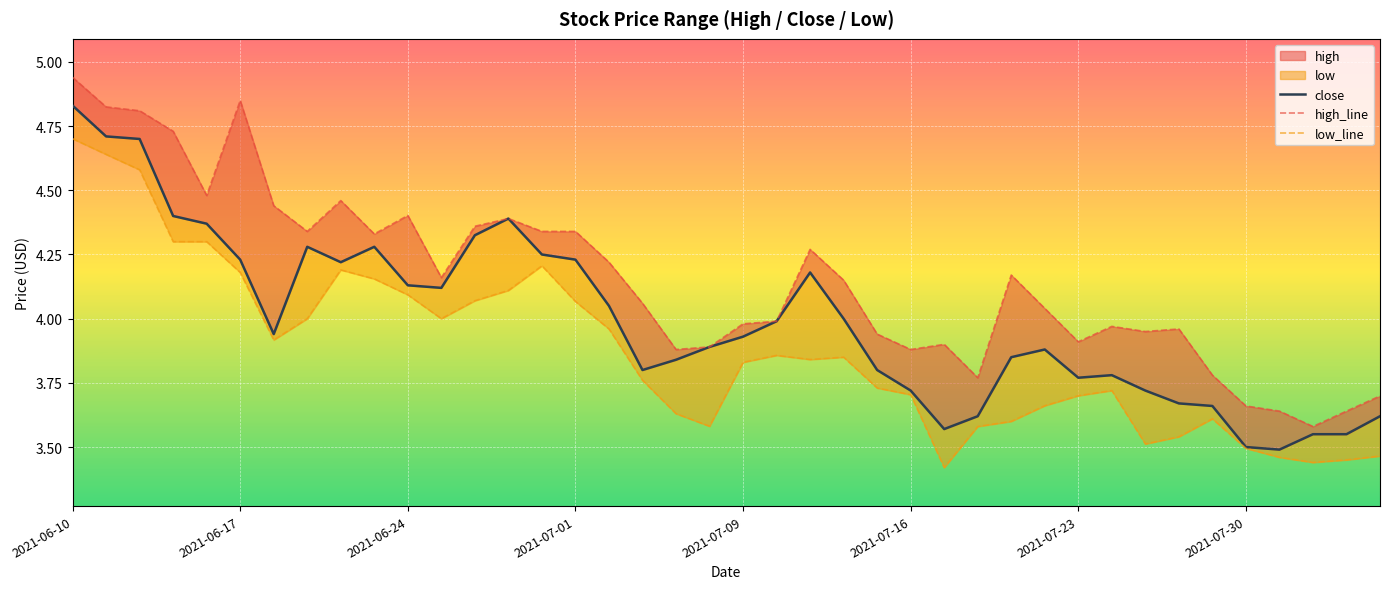

The value of high_line at 2021-07-23 is 2.6. True or false?

False